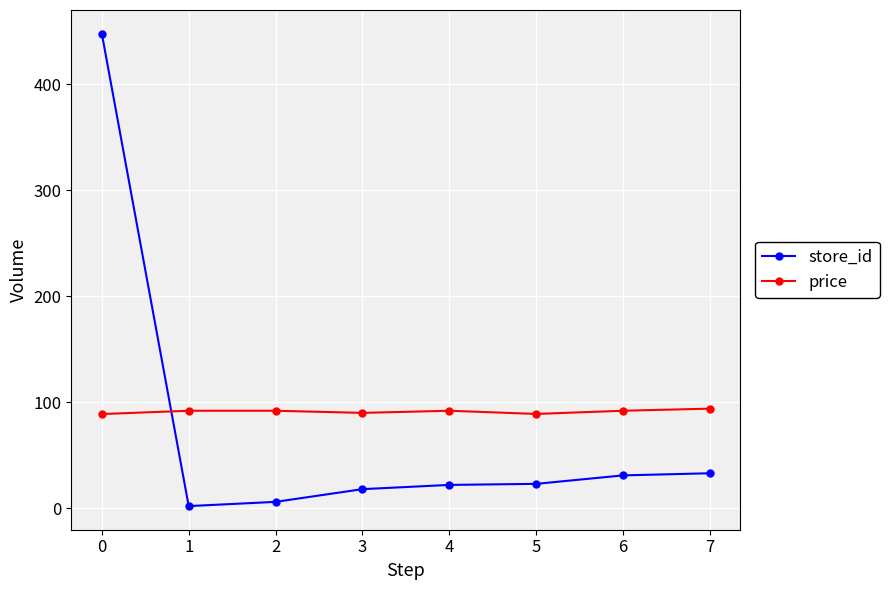

What is the value of the price point at the 6th from the left?

89.0